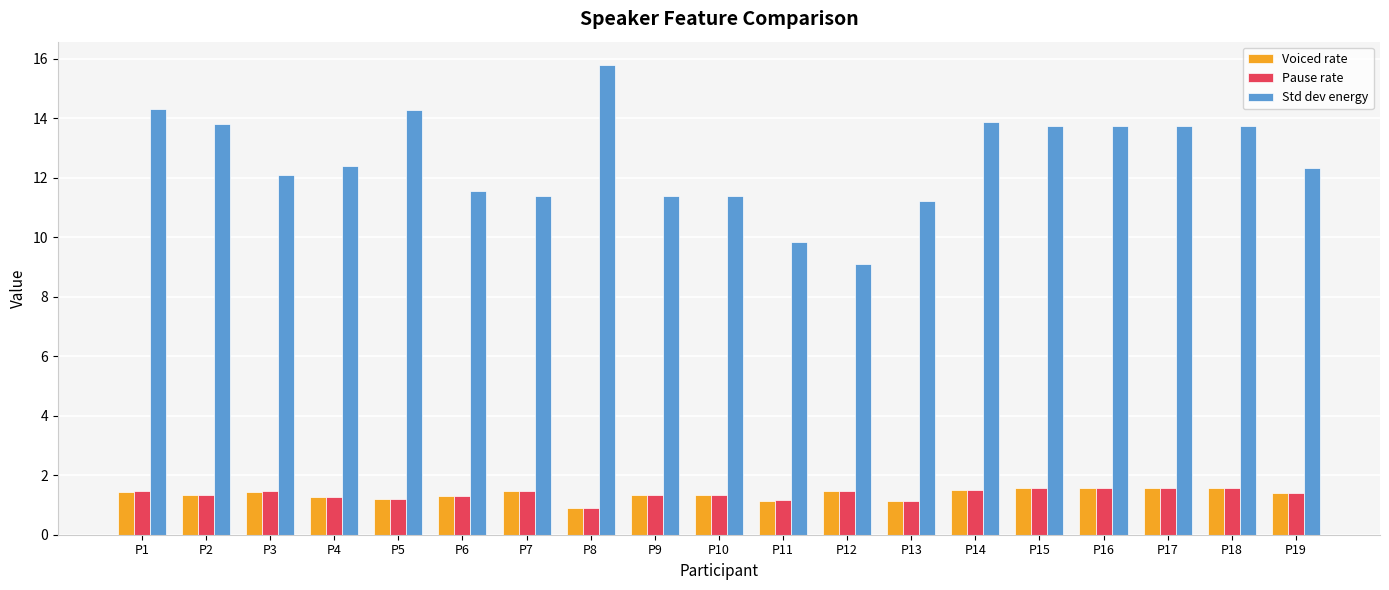

The Voiced rate series shows 0.9 at P8. True or false?

True